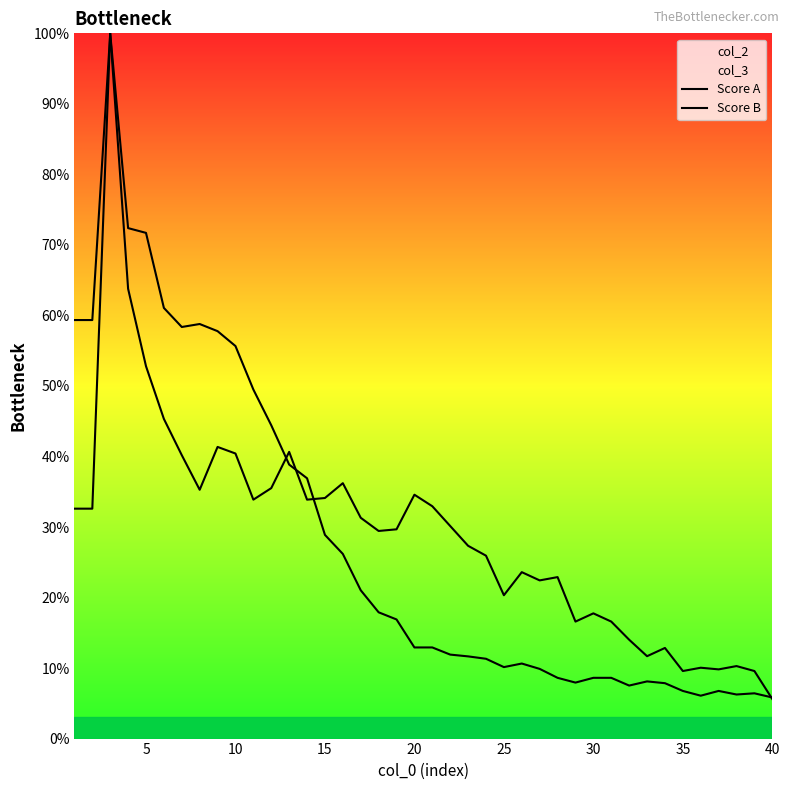

Which series has the widest spread of values?

Score B